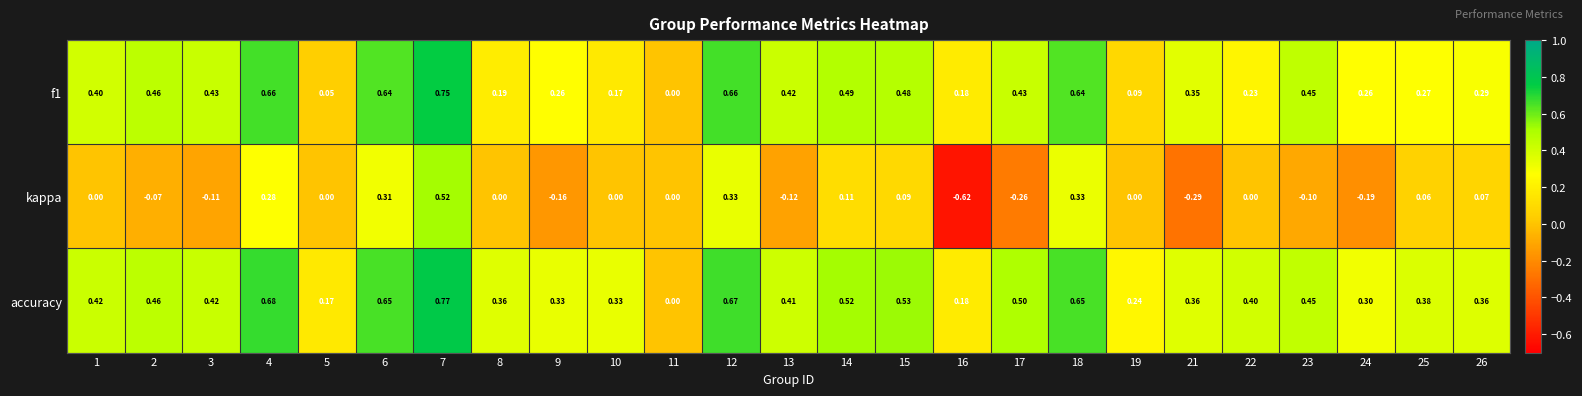

Is the value of f1 at 9 greater than the value of accuracy at 8?

No